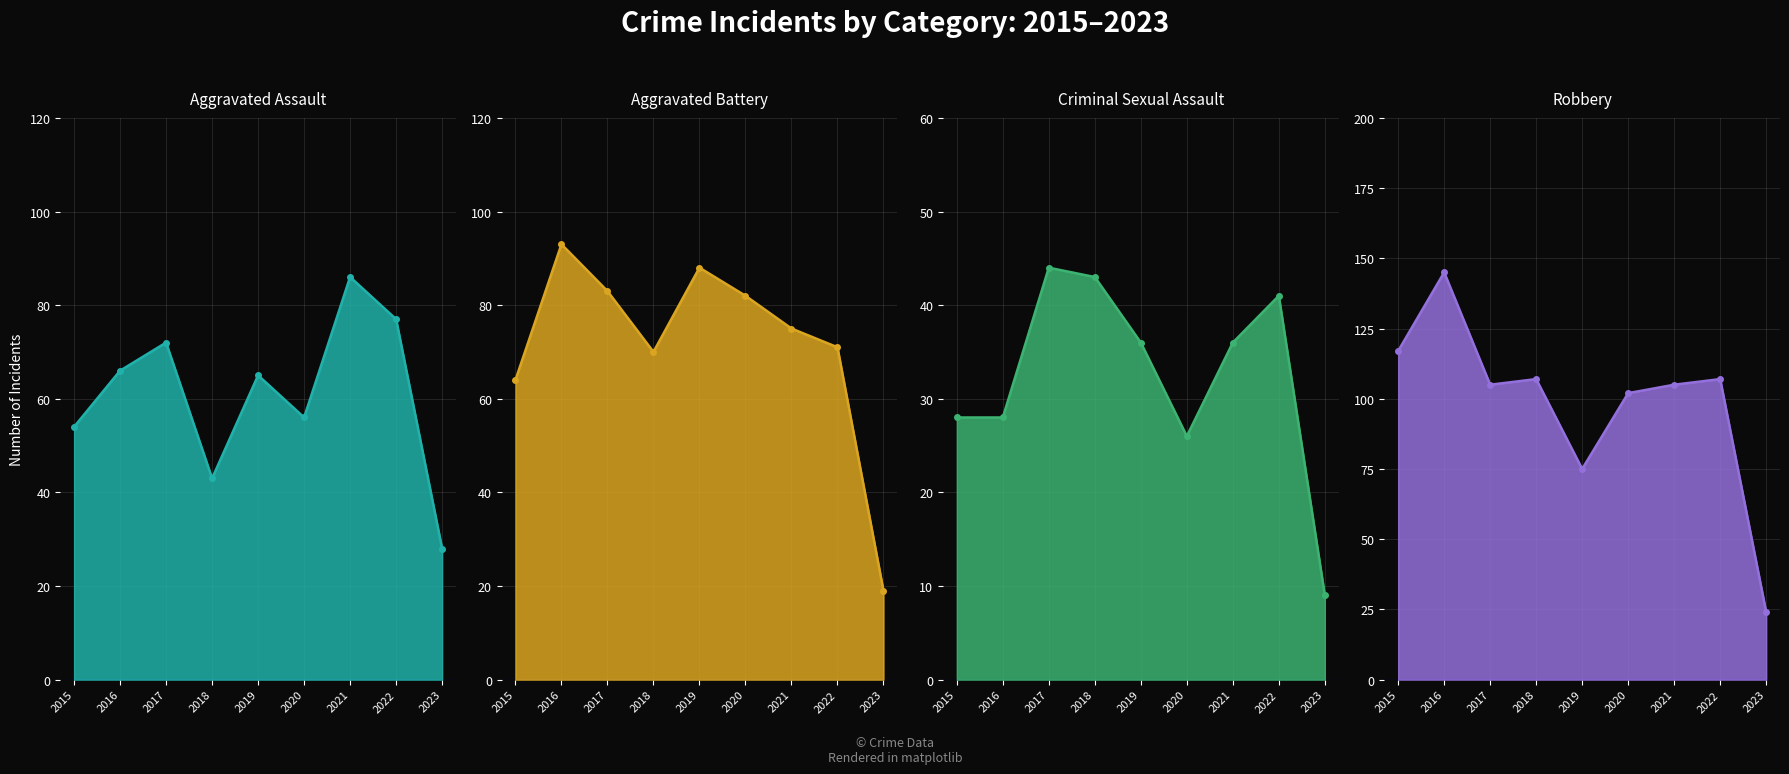

Between which two adjacent categories do Aggravated Battery and Aggravated Assault first intersect?

2020 and 2021